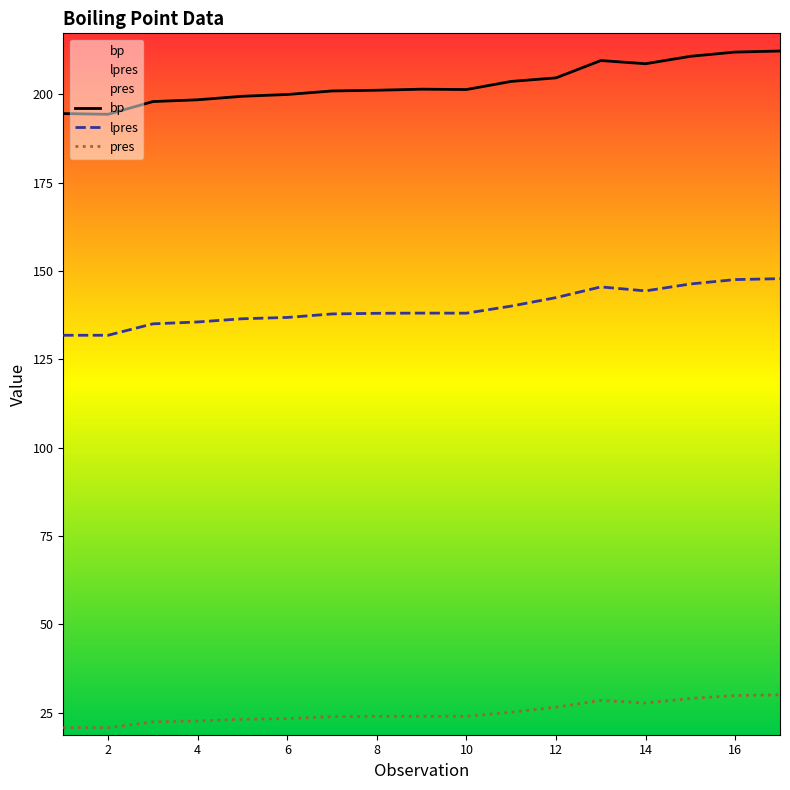

What is the total value across all series at 4?

356.6